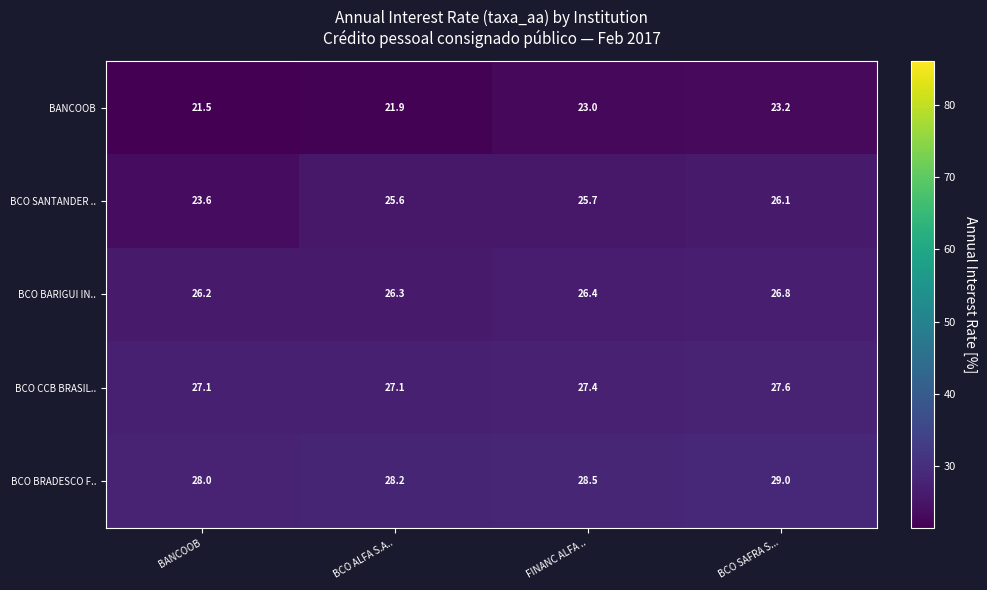

What is the maximum value shown in the chart?

29.0